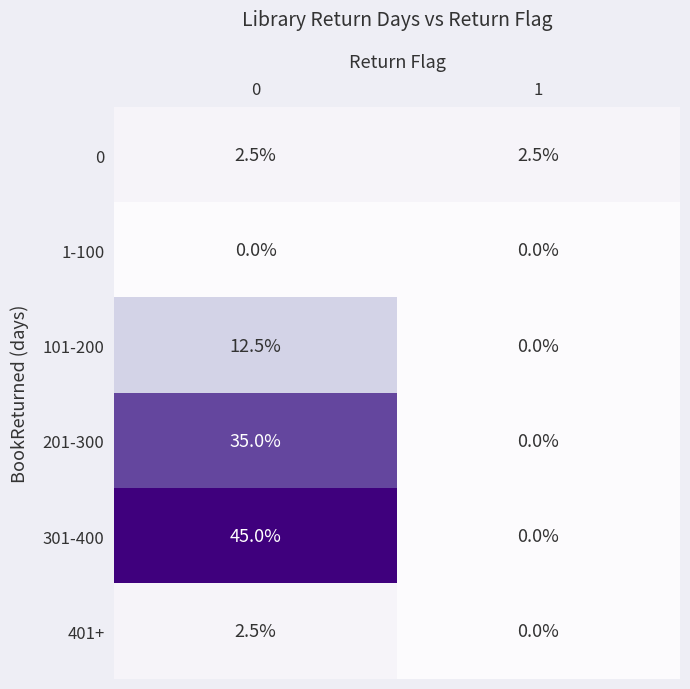

Count the number of data series in this chart.

6